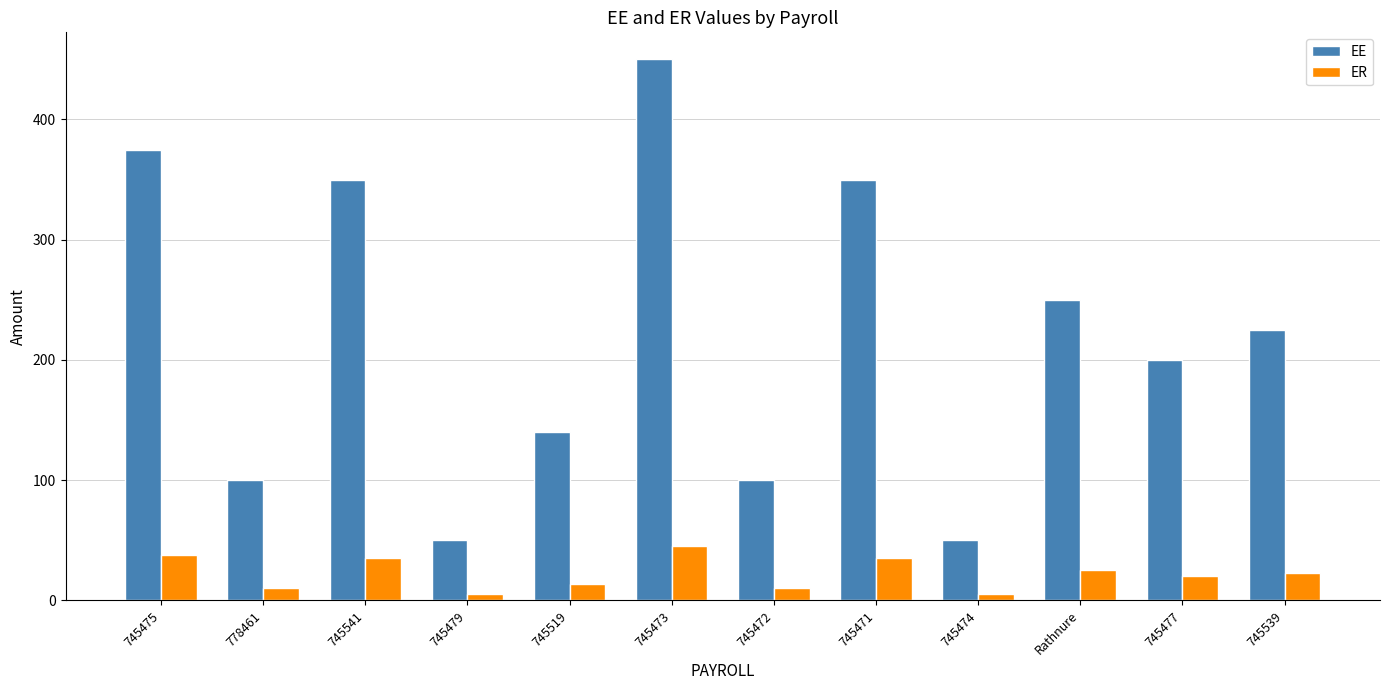

What is the total value across all series at 745477?

220.0